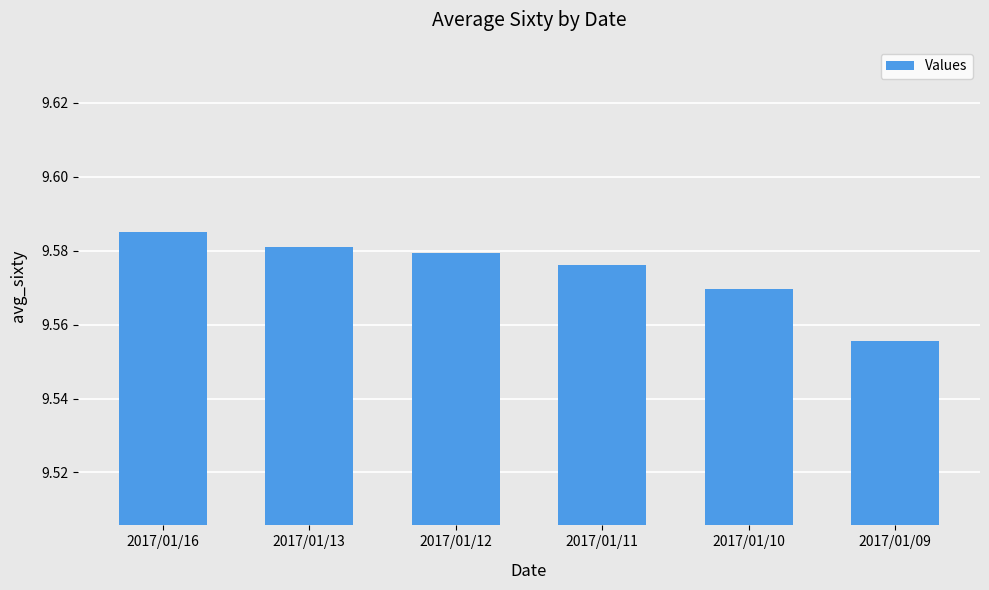

The chart shows a value of 5.7 at 2017/01/13. True or false?

False